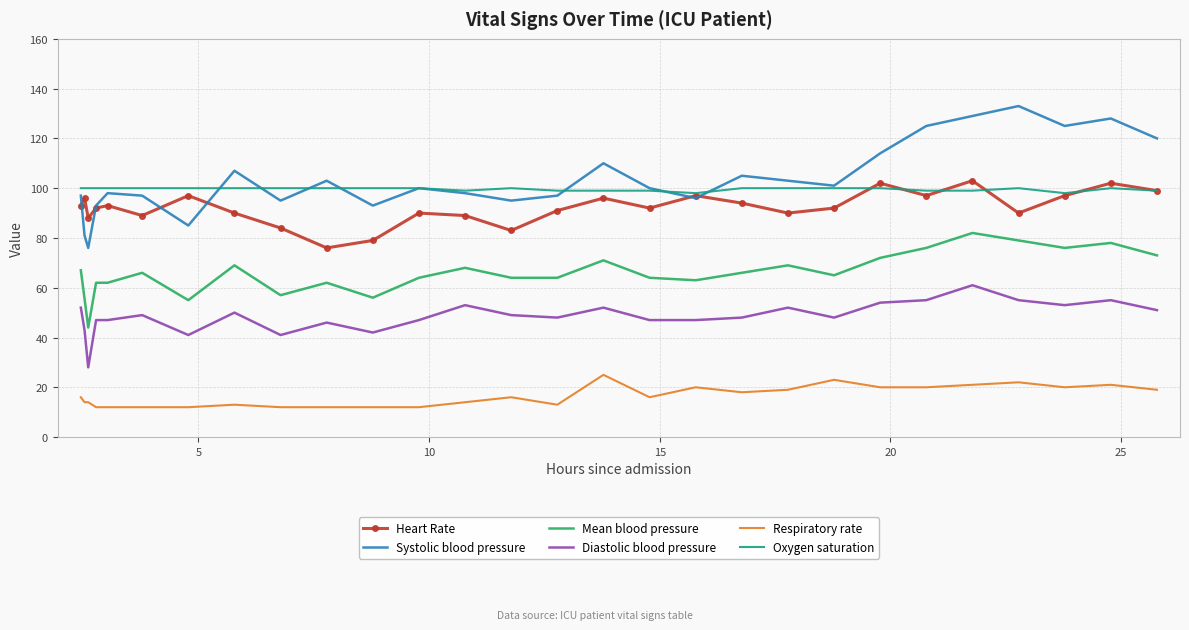

What is the maximum value shown in the chart?

133.0